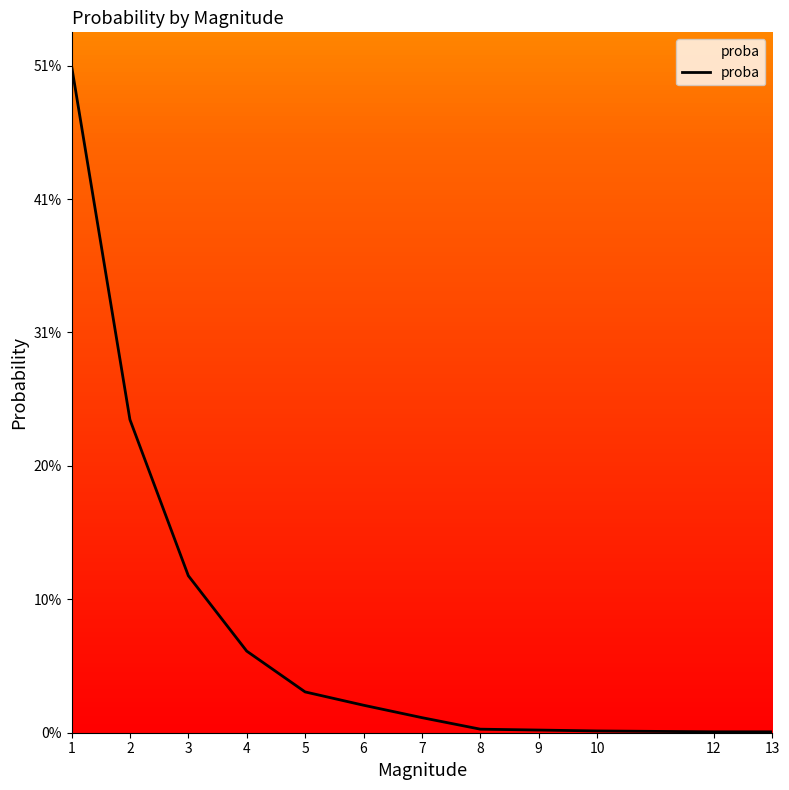

What is the difference between the maximum and minimum values?

0.5